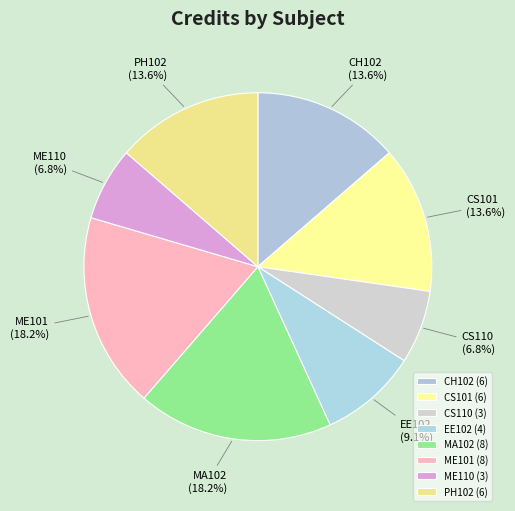

Do ME110 and CS110 together represent more than half of the pie?

No